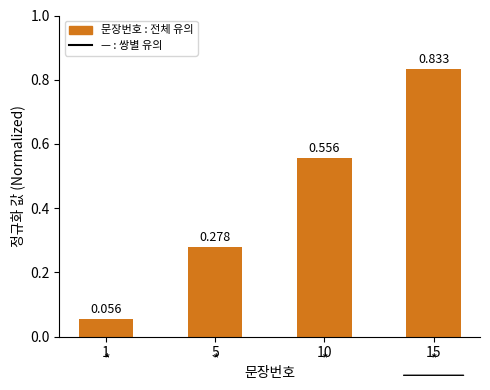

Between 15 and 10, which is larger?

15